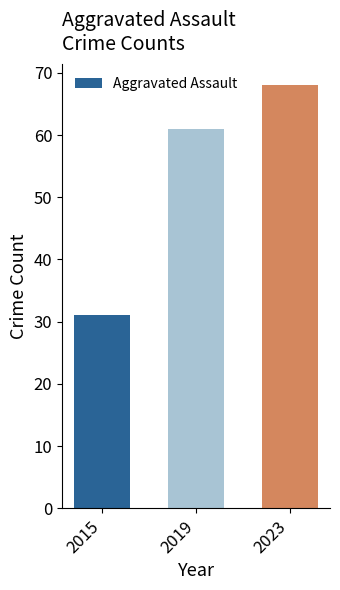

Reading left to right, list all the values displayed in this chart.

31	61	68